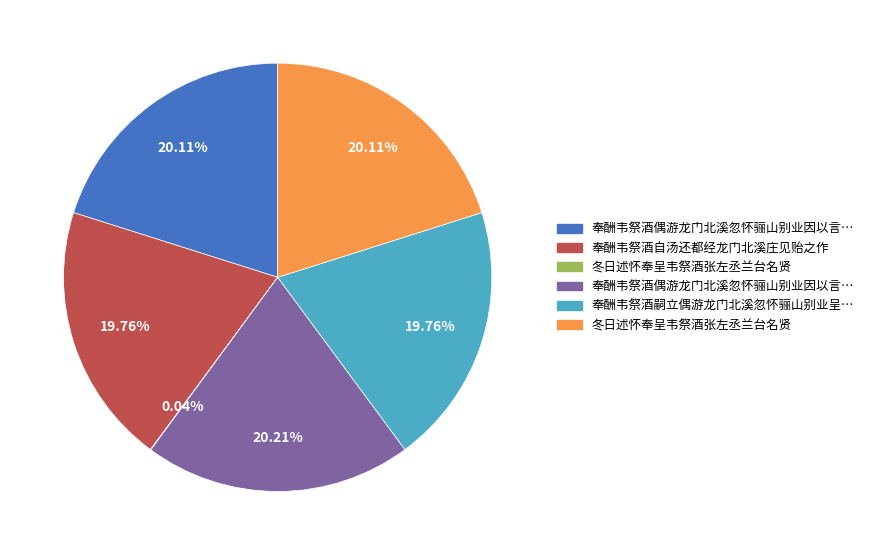

Does any single category account for the majority?

No